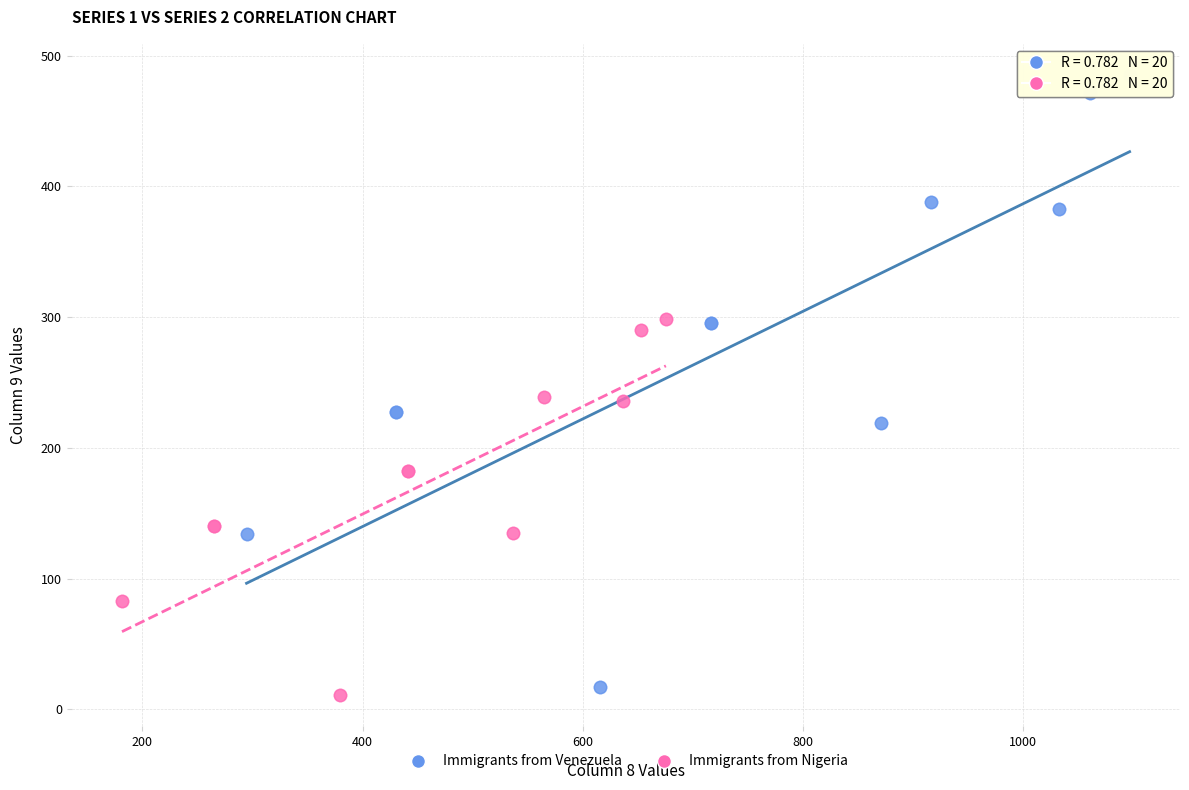

Which series has the widest spread of Y values?

Immigrants from Venezuela